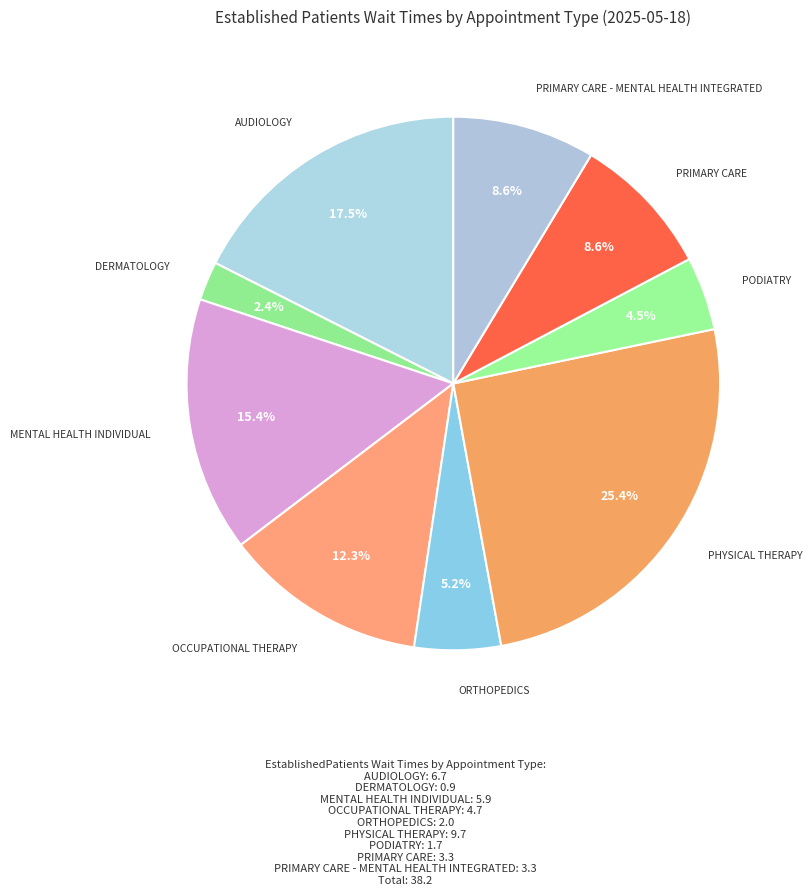

How many slices are in this pie chart?

9